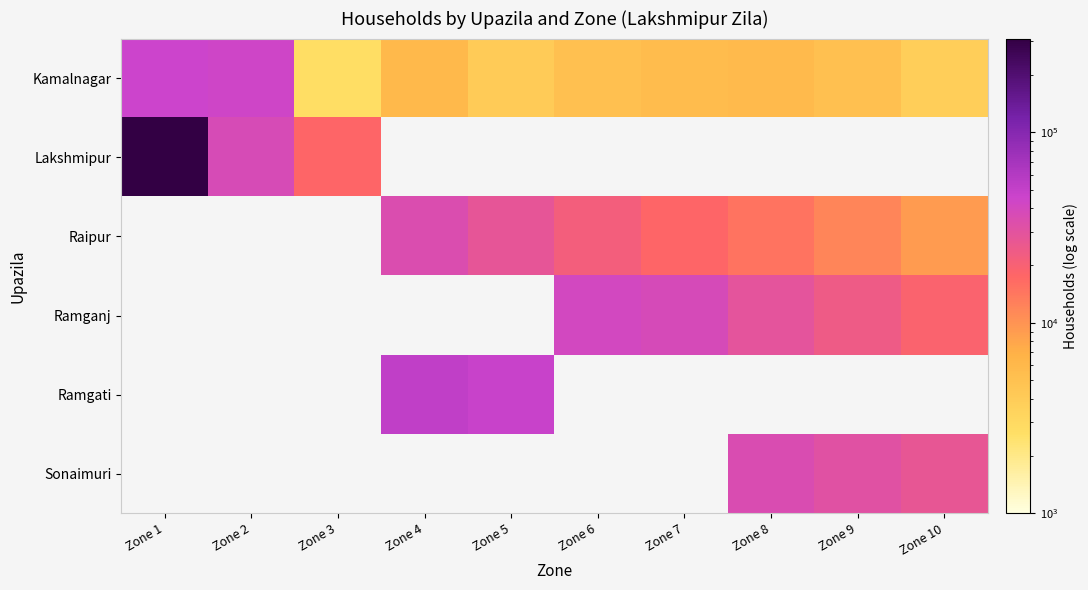

How many values in the Raipur series exceed 28000?

1